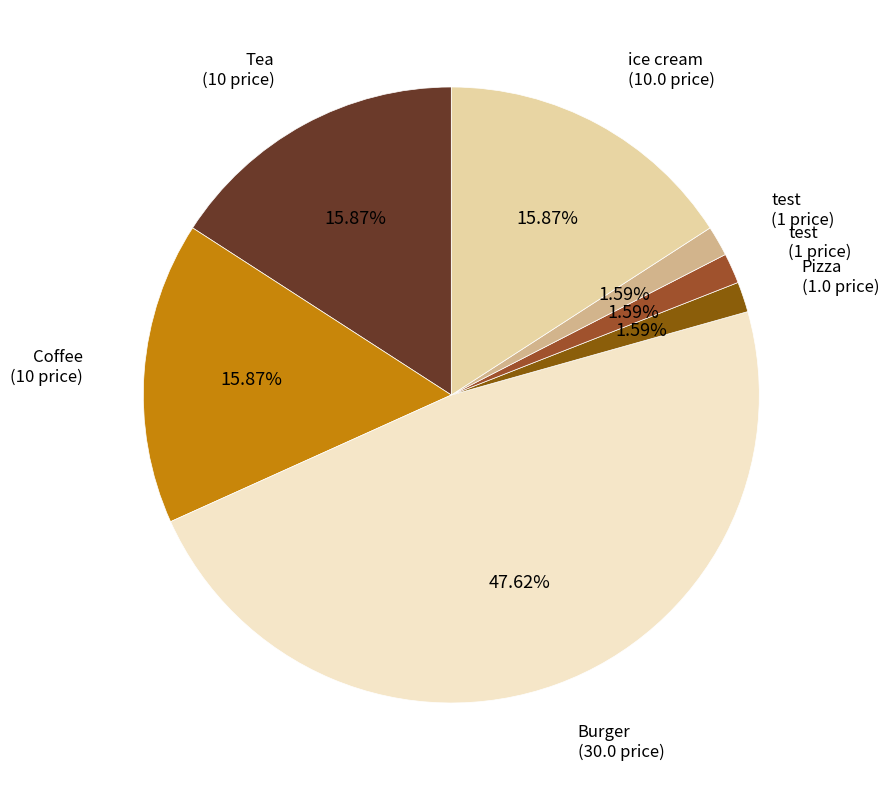

Does any single category account for the majority?

No